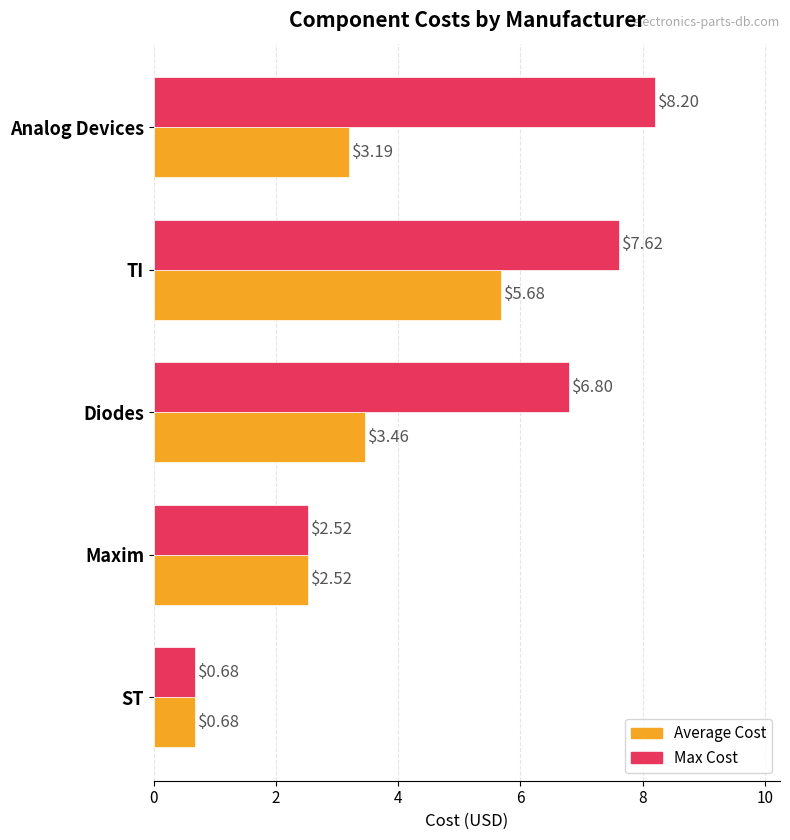

What is the maximum value for Max Cost?

8.2